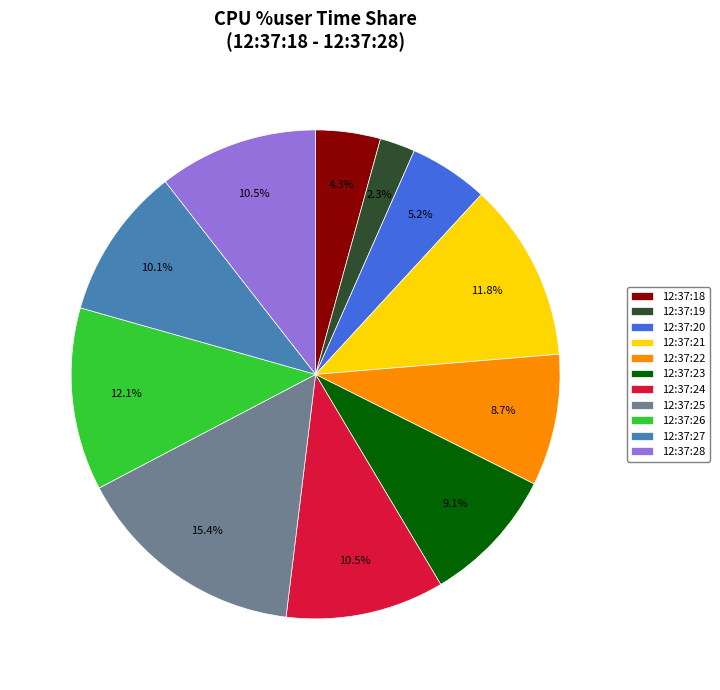

Count the number of slices in the pie.

11